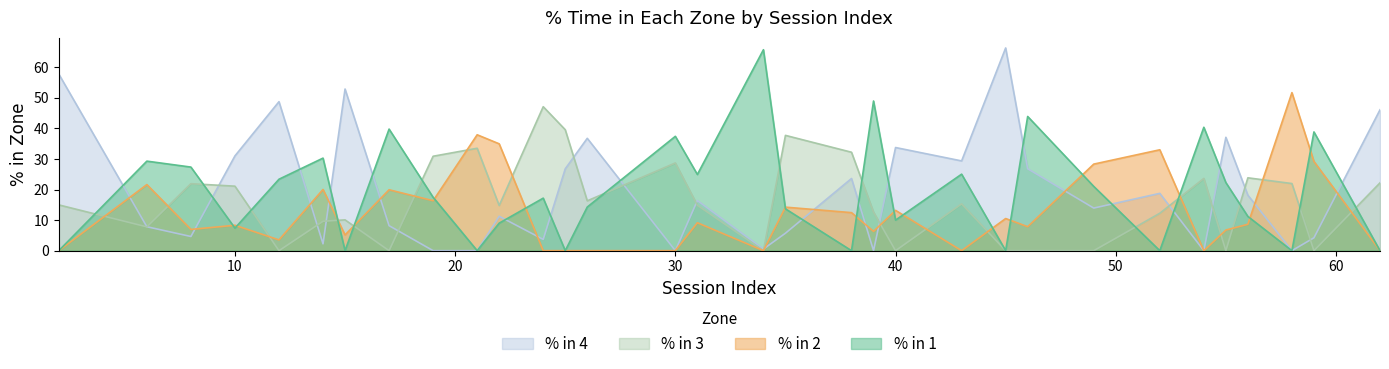

What is the spread (max minus min) of values at 62?

46.1